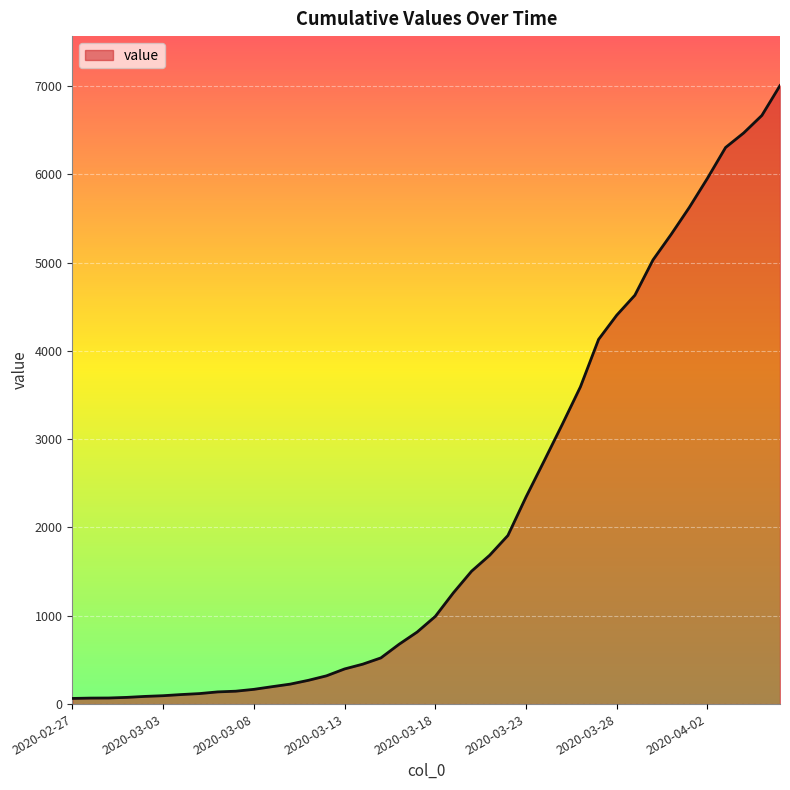

What is the difference between the maximum and minimum values?

6940